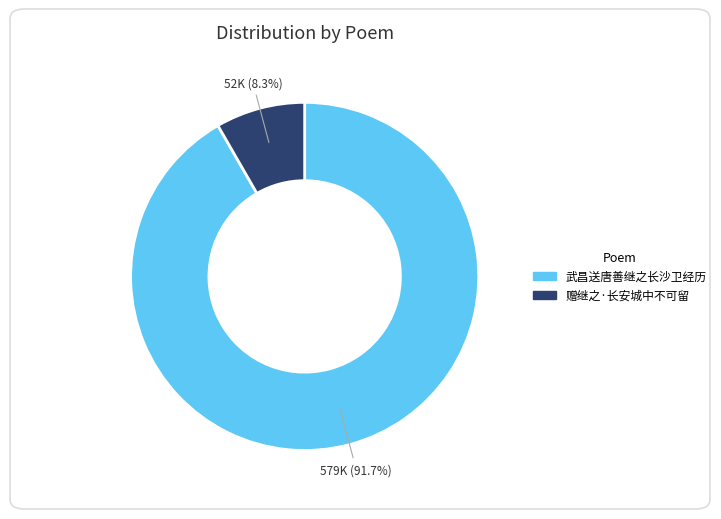

Between 赠继之·长安城中不可留 and 武昌送唐善继之长沙卫经历, which is larger?

武昌送唐善继之长沙卫经历